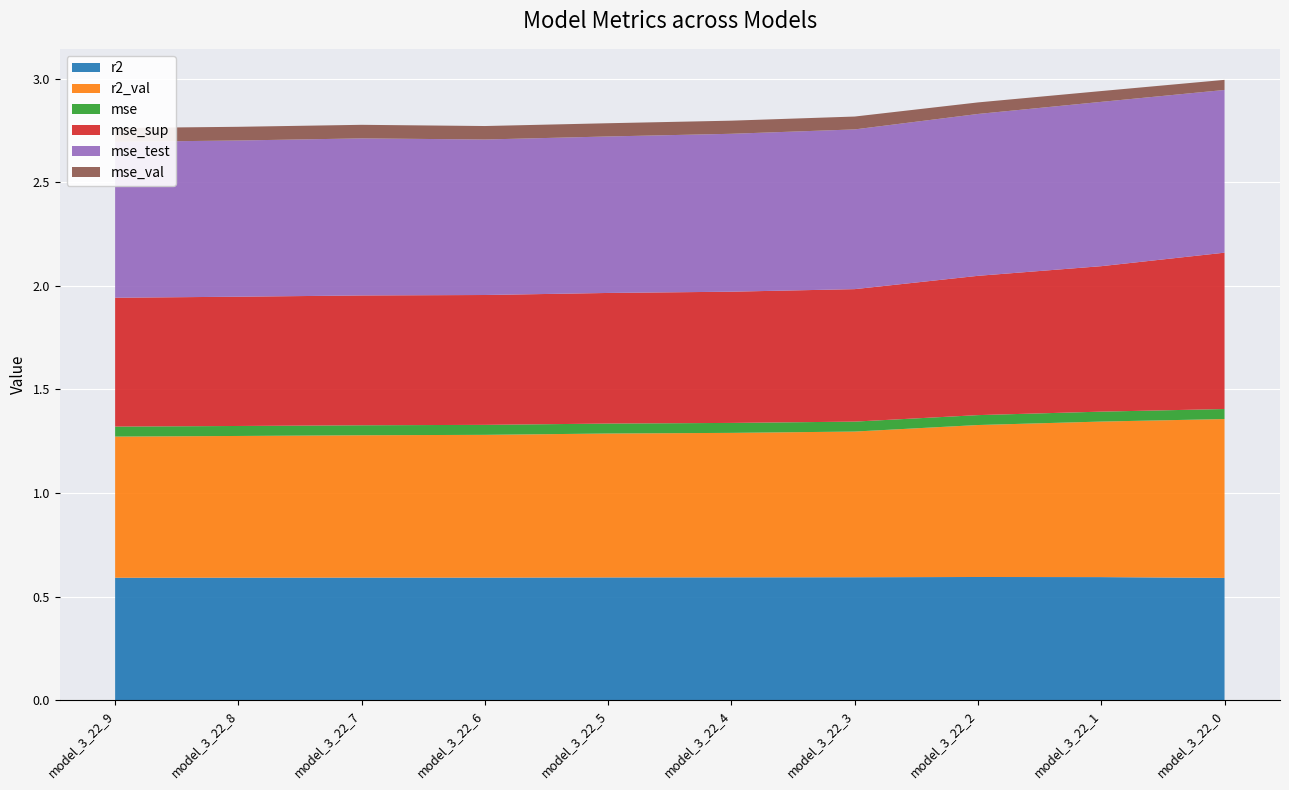

Reading left to right, list all the values displayed in this chart.

r2: 0.6	0.6	0.6	0.6	0.6	0.6	0.6	0.6	0.6	0.6
r2_val: 0.7	0.7	0.7	0.7	0.7	0.7	0.7	0.7	0.8	0.8
mse: 0.0	0.0	0.0	0.0	0.0	0.0	0.0	0.0	0.0	0.0
mse_sup: 0.6	0.6	0.6	0.6	0.6	0.6	0.6	0.7	0.7	0.8
mse_test: 0.8	0.8	0.8	0.8	0.8	0.8	0.8	0.8	0.8	0.8
mse_val: 0.1	0.1	0.1	0.1	0.1	0.1	0.1	0.1	0.1	0.0